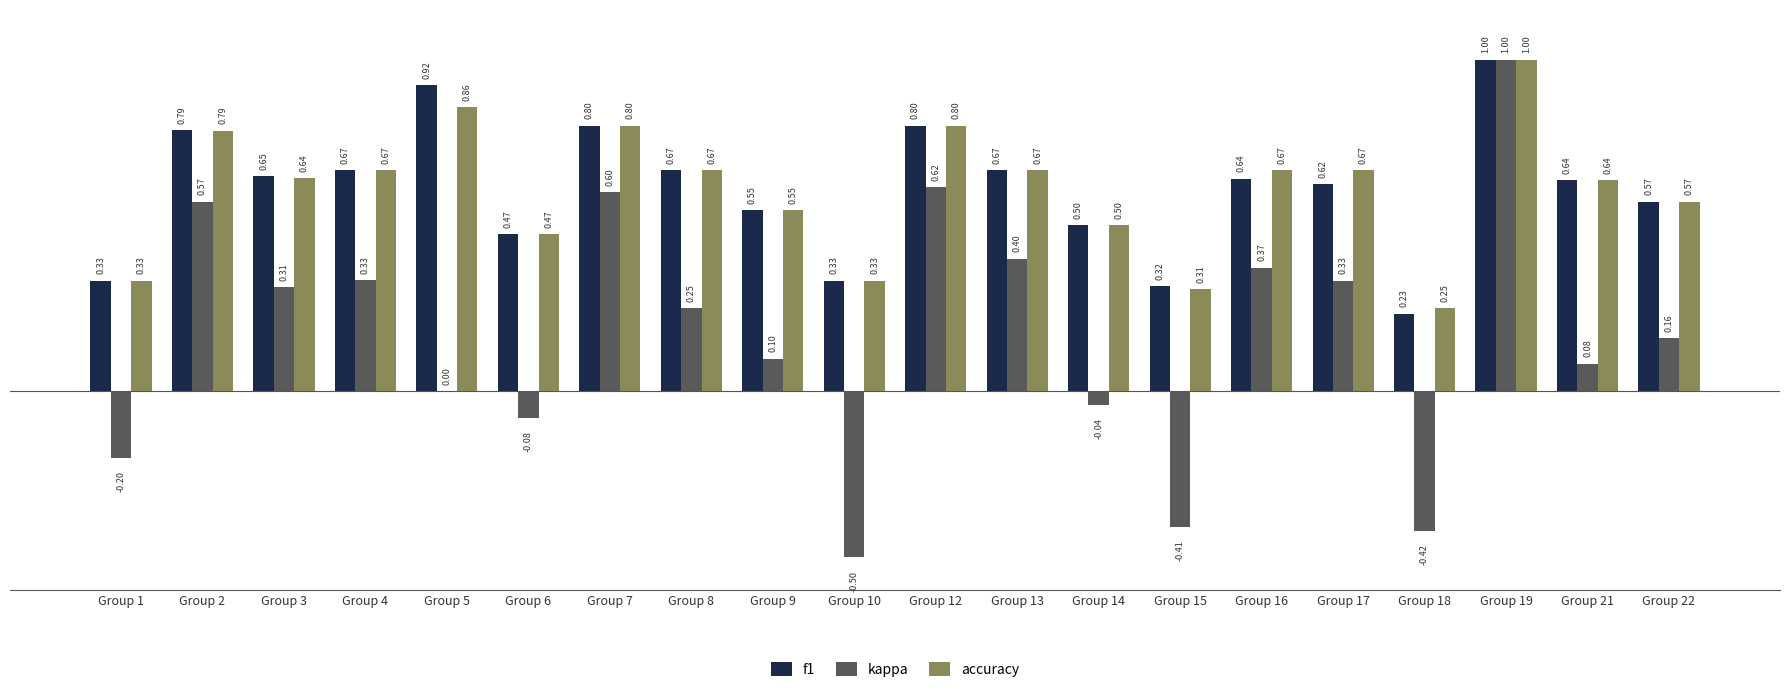

What is the difference between the accuracy values at Group 12 and Group 1?

0.5